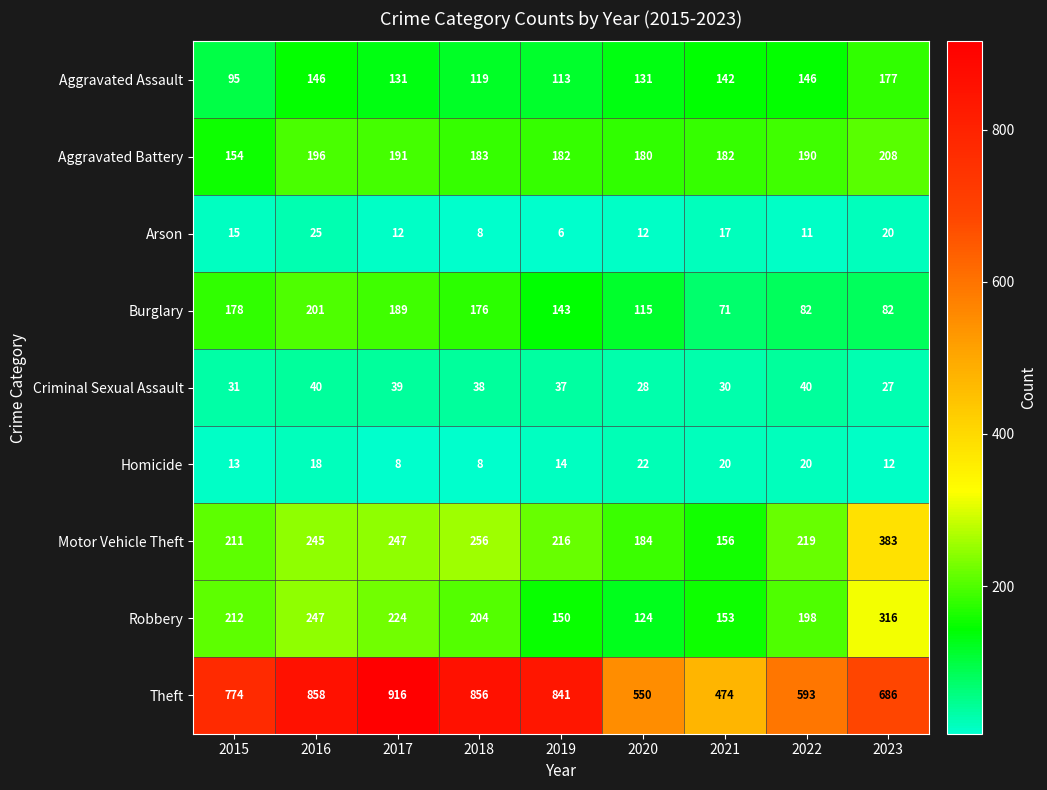

Which series has the widest spread of values?

Theft